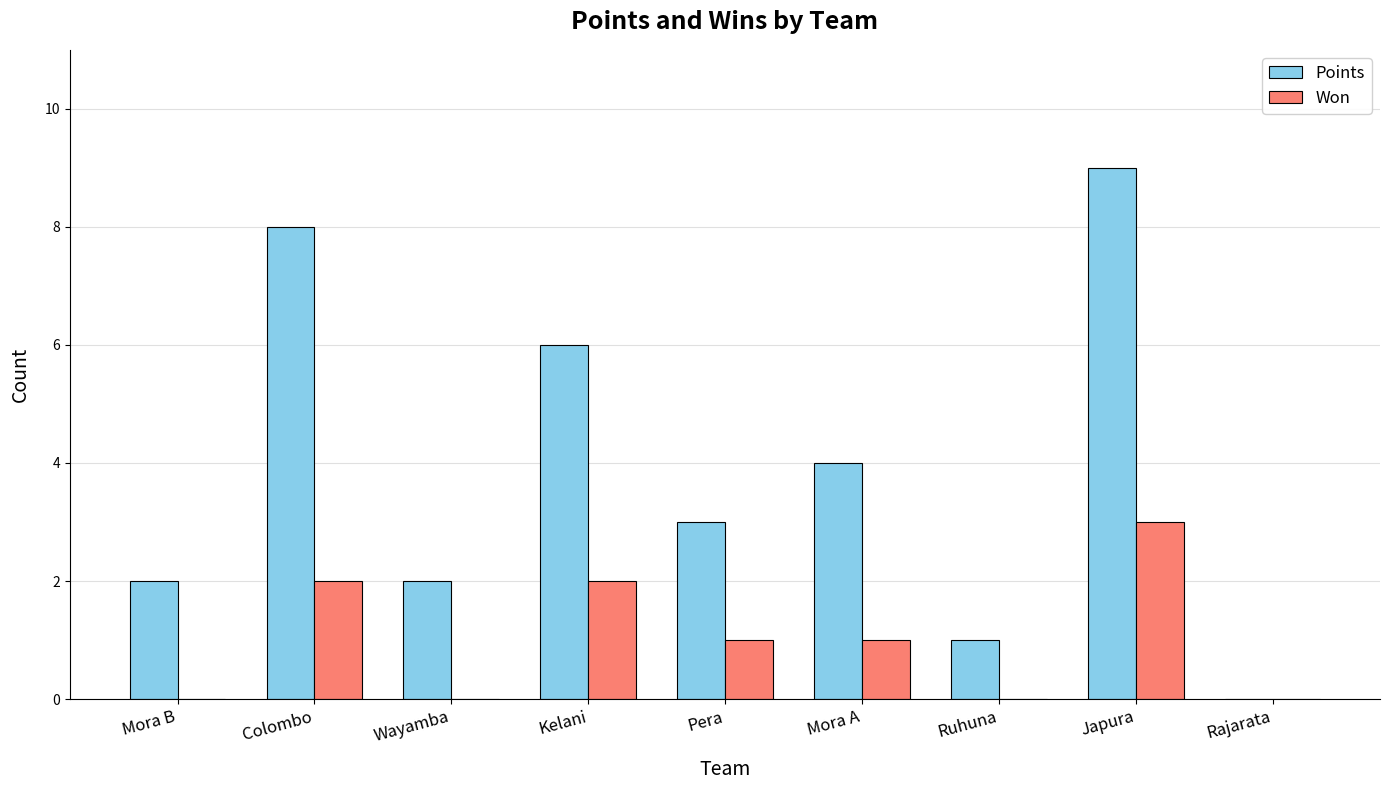

At which category is the sum across all series the highest?

Japura